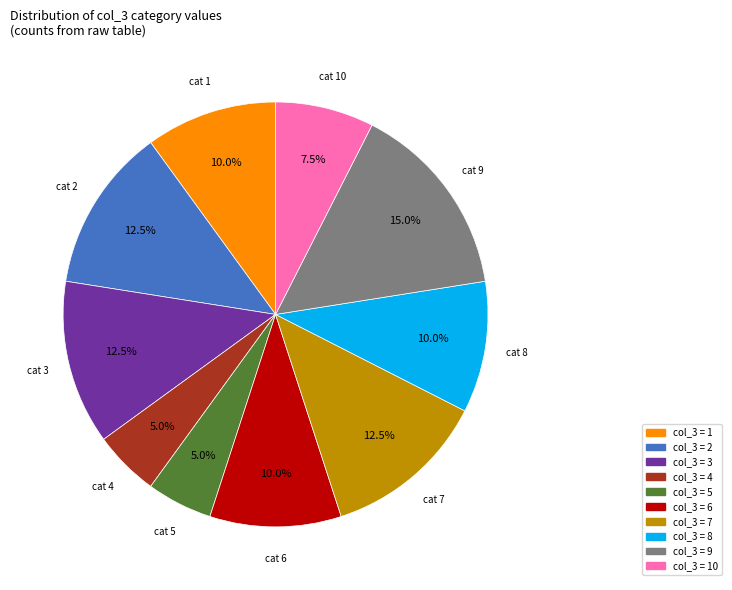

How many slices are in this pie chart?

10